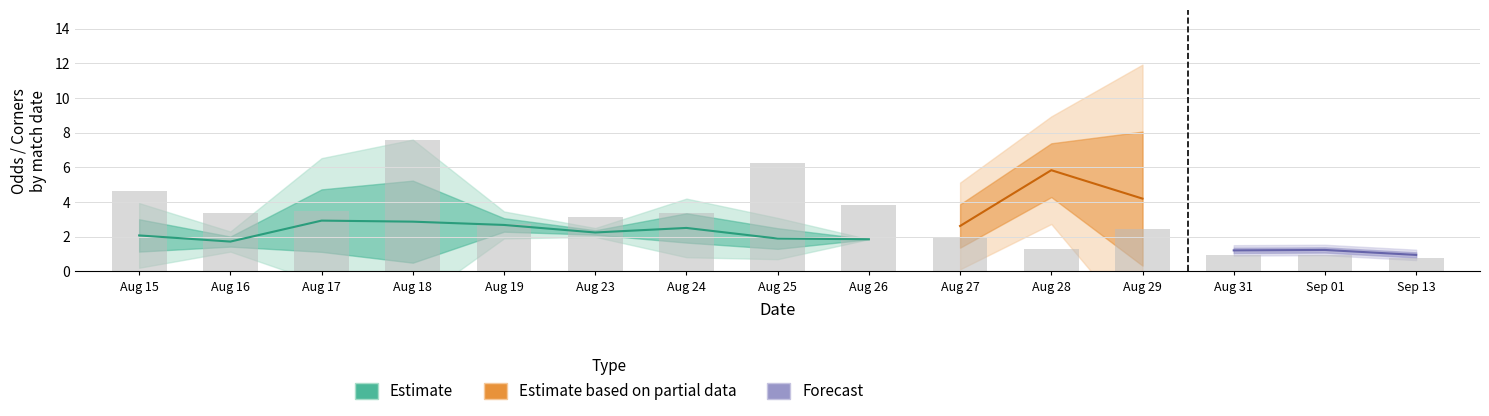

The Odd_A_FT series shows 10.4 at 29. True or false?

False